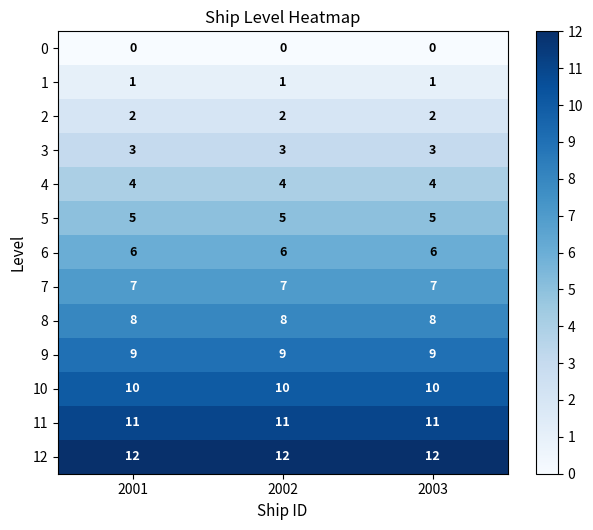

What is the lowest value of the 5 series?

5